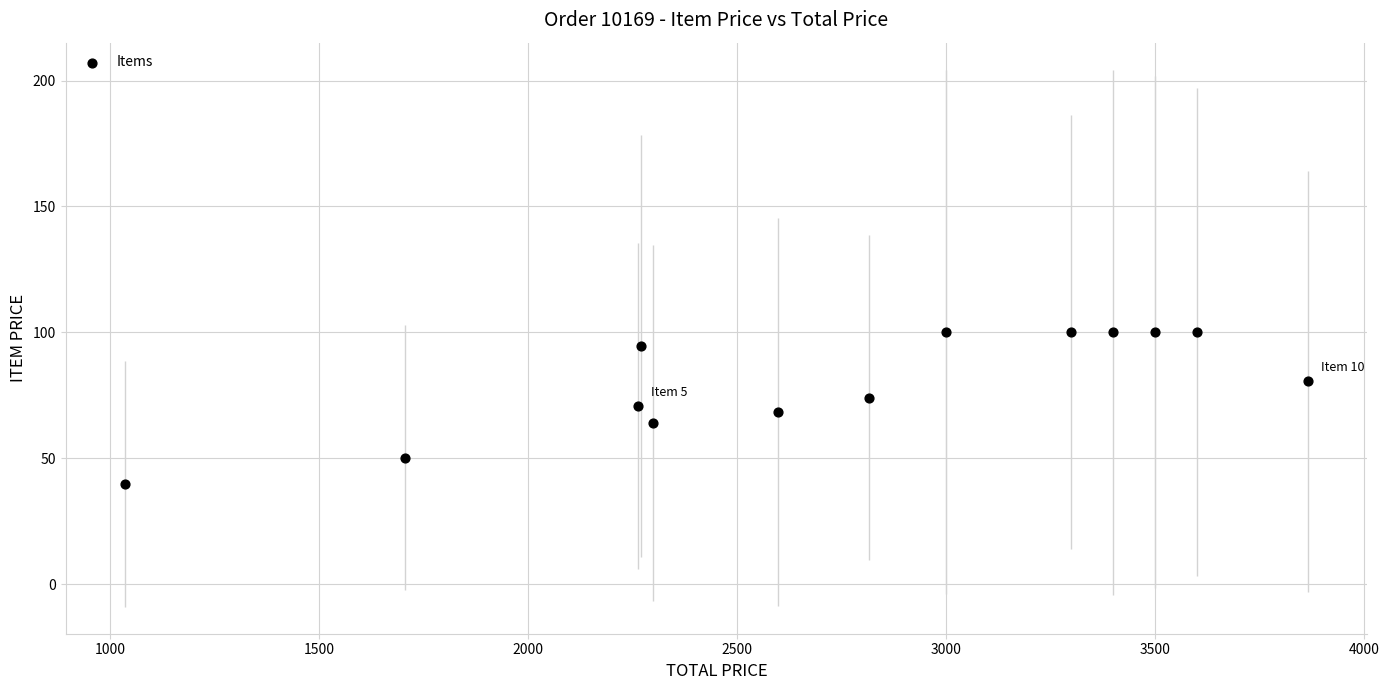

What is the range of X values (max minus min)?

2830.8